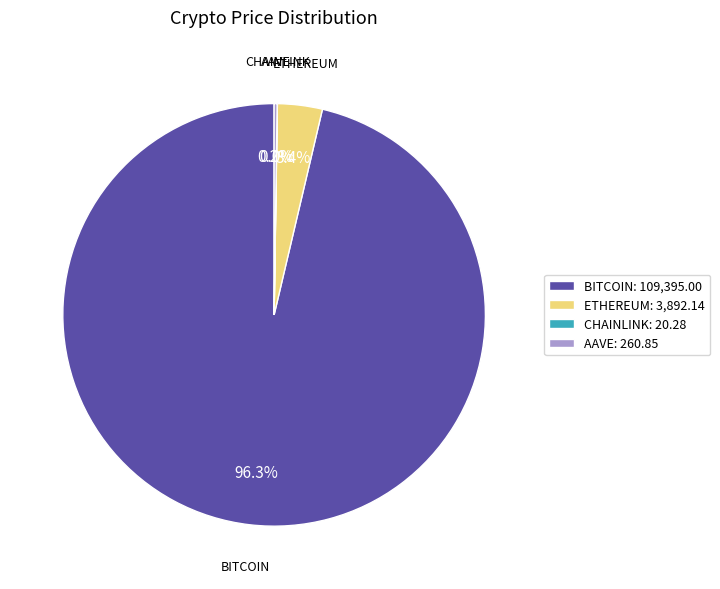

Between ETHEREUM: 3,892.14 and BITCOIN: 109,395.00, which is larger?

BITCOIN: 109,395.00